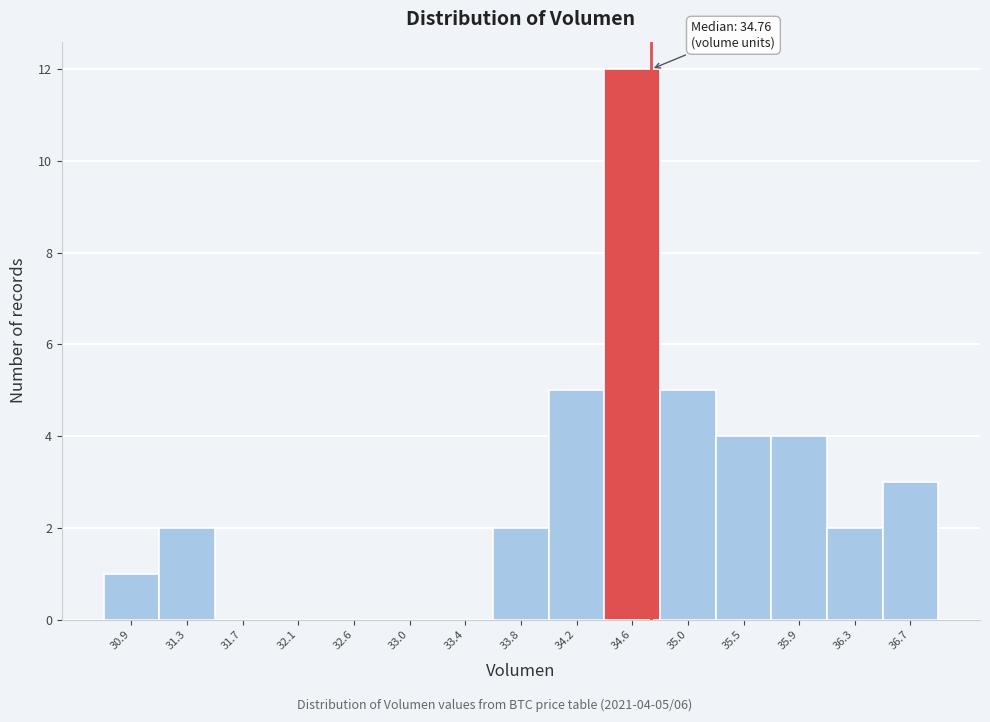

Which range on the x-axis has the tallest bar?

34.40 to 34.85